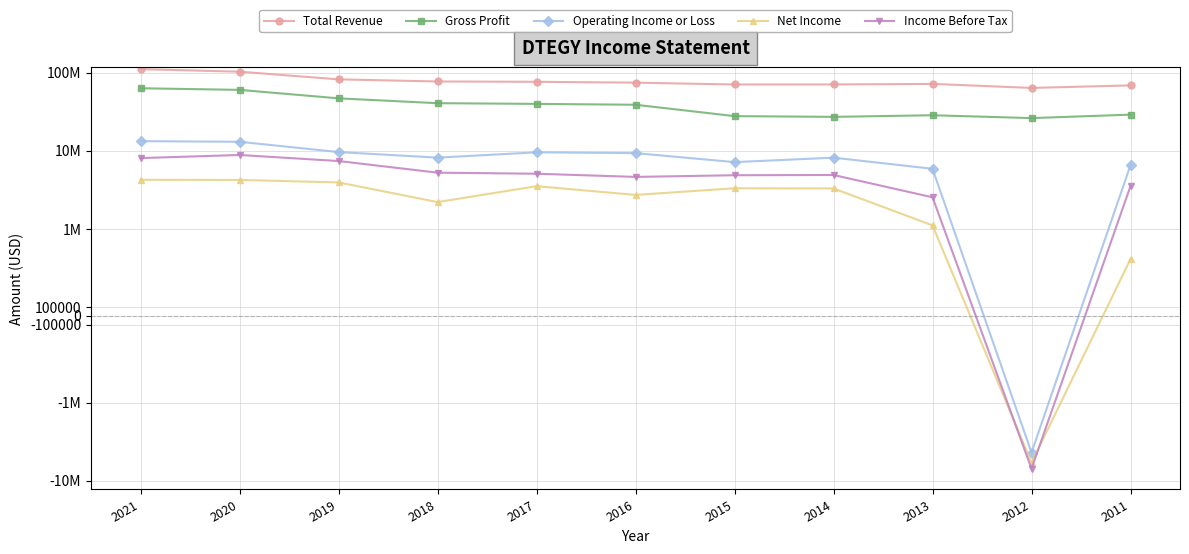

Rank the categories by Total Revenue value from lowest to highest.

2012, 2011, 2015, 2014, 2013, 2016, 2017, 2018, 2019, 2020, 2021